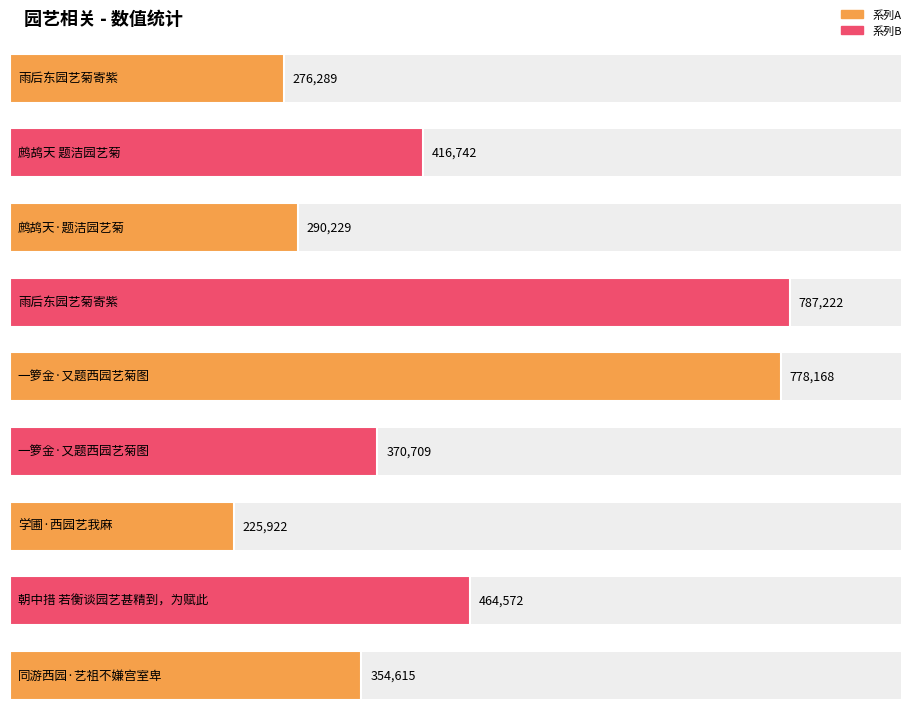

Rank the categories by value from lowest to highest.

学圃·西园艺我麻, 雨后东园艺菊寄紫, 鹧鸪天·题洁园艺菊, 同游西园·艺祖不嫌宫室卑, 一箩金·又题西园艺菊图, 鹧鸪天 题洁园艺菊, 朝中措 若衡谈园艺甚精到，为赋此, 一箩金·又题西园艺菊图, 雨后东园艺菊寄紫